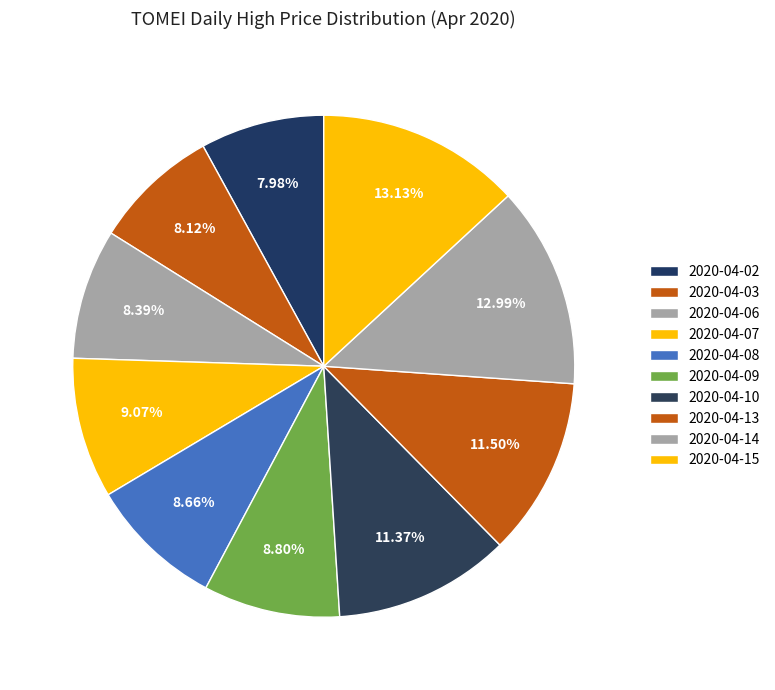

How many segments does this pie chart have?

10